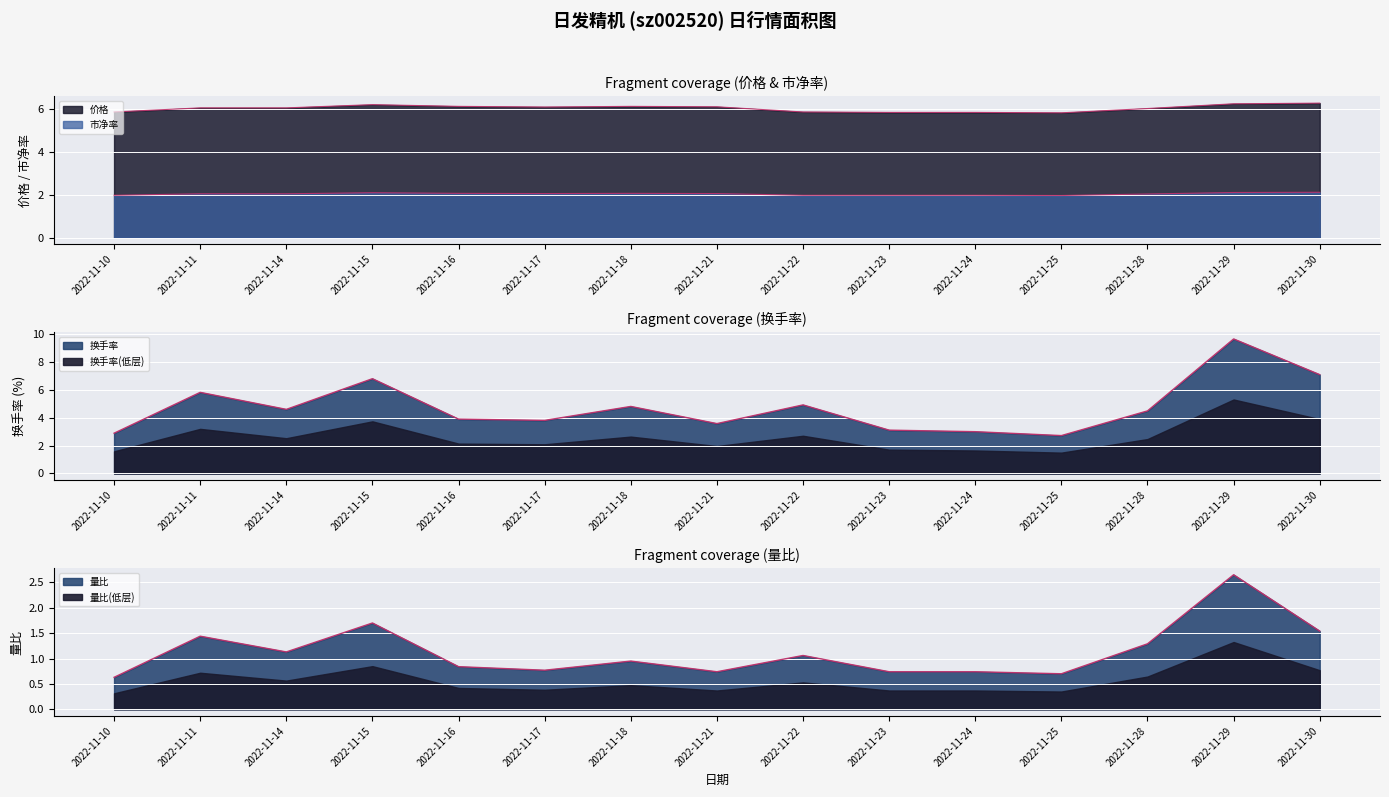

At 2022-11-29, list the series in order from largest to smallest.

换手率, 价格, 量比, 市净率